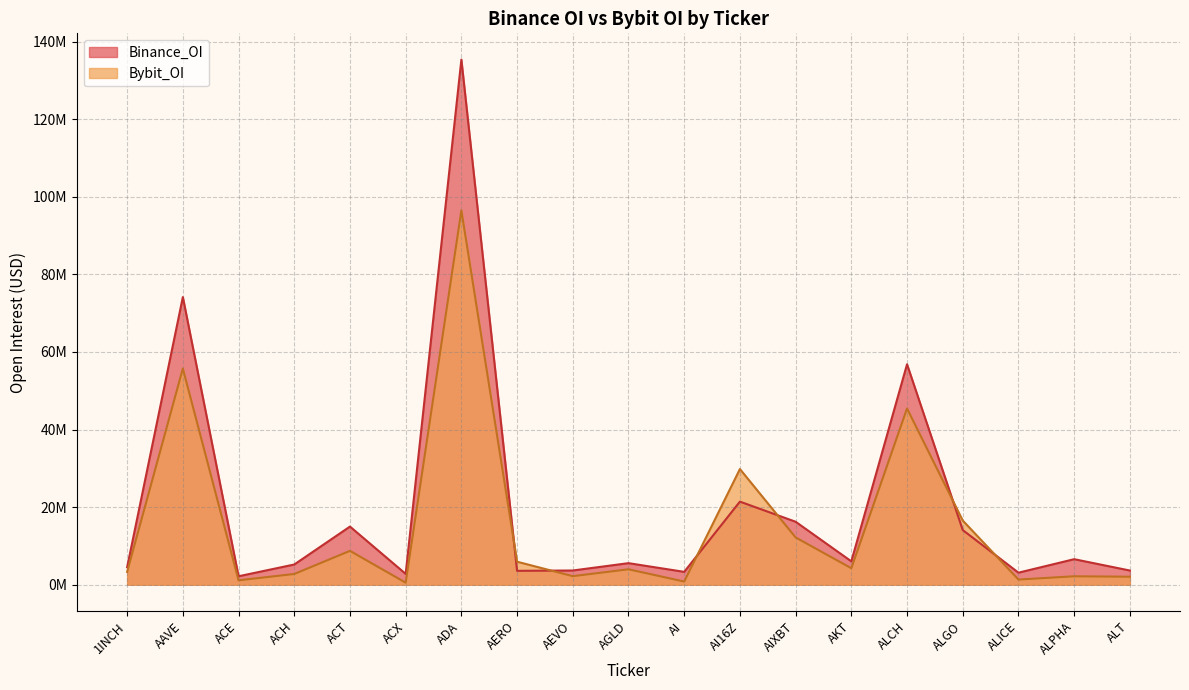

What is the value of the Bybit_OI point at the 3rd from the left?

1130101